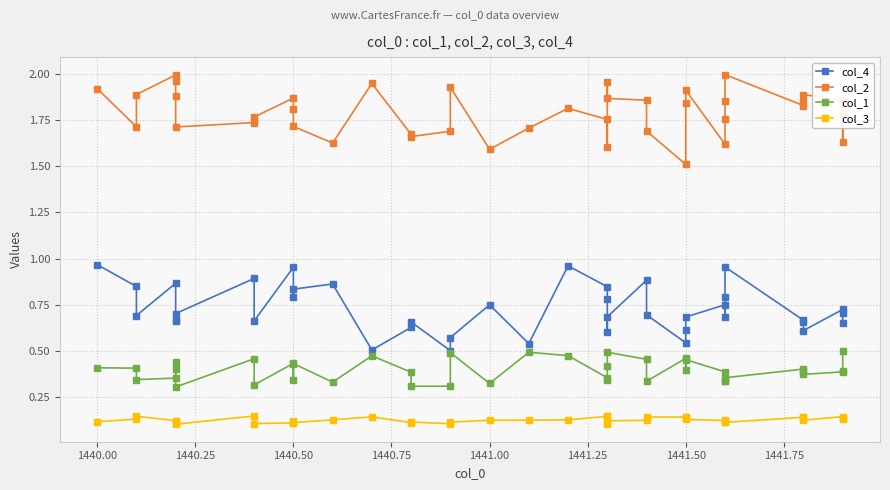

True or false: col_4 and col_3 intersect in this chart.

False